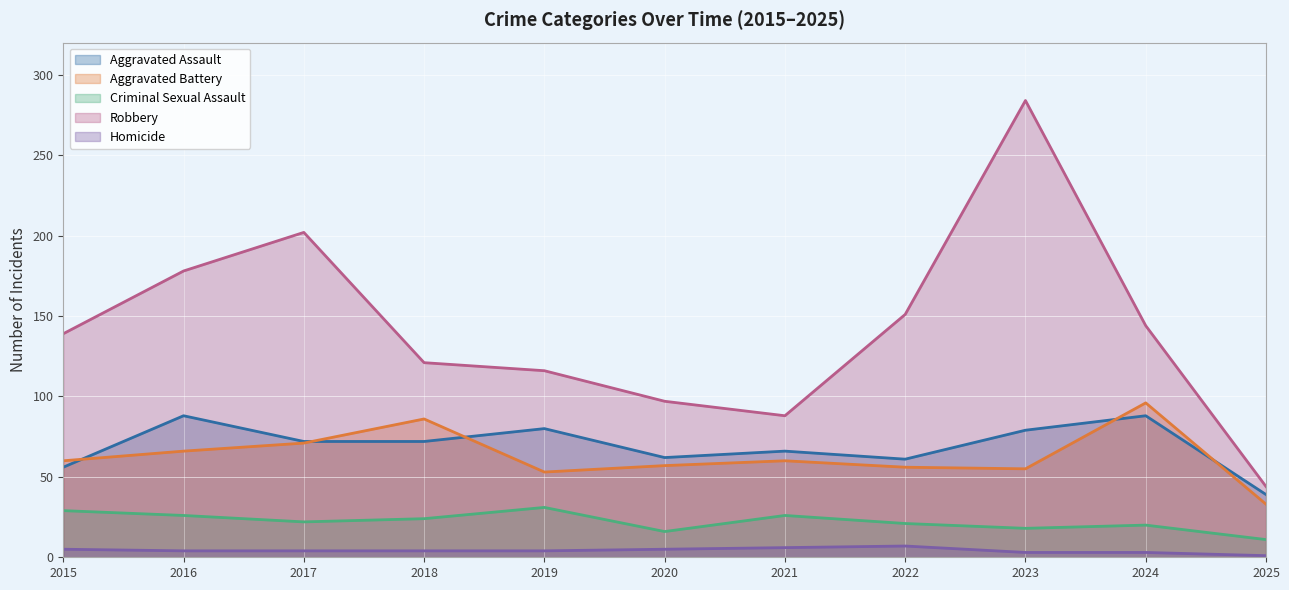

True or false: Robbery has a value of 97 at 2020.

True